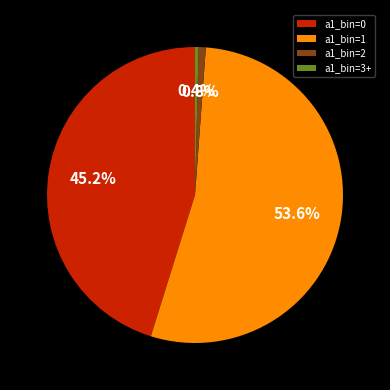

What is the largest slice in the pie chart?

a1_bin=1